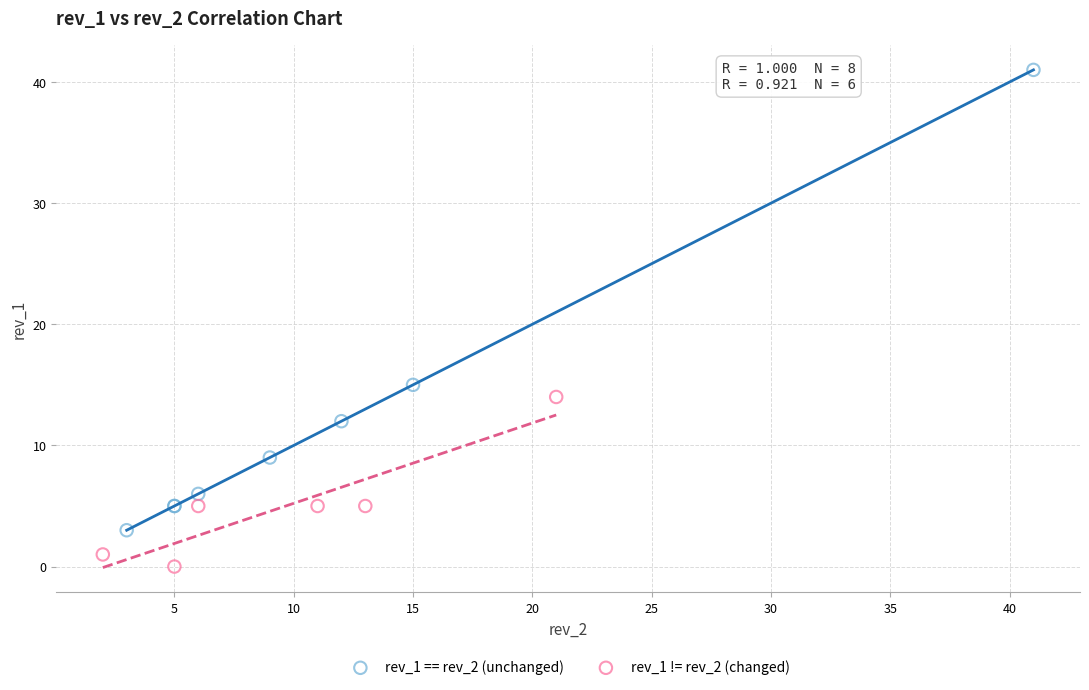

Which series has the widest spread of Y values?

rev_1 == rev_2 (unchanged)